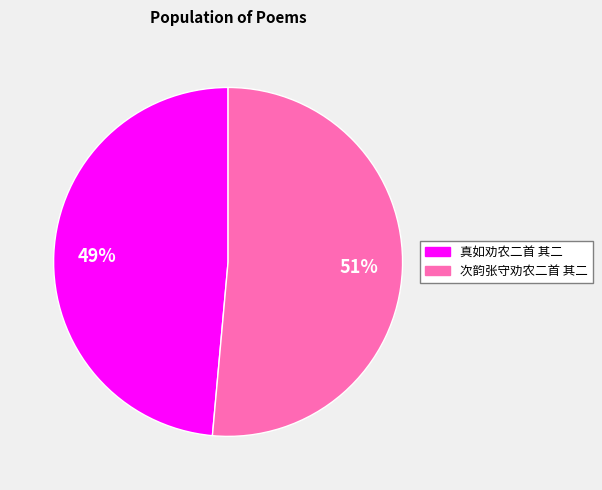

Is the sum of 次韵张守劝农二首 其二 and 真如劝农二首 其二 greater than half?

Yes